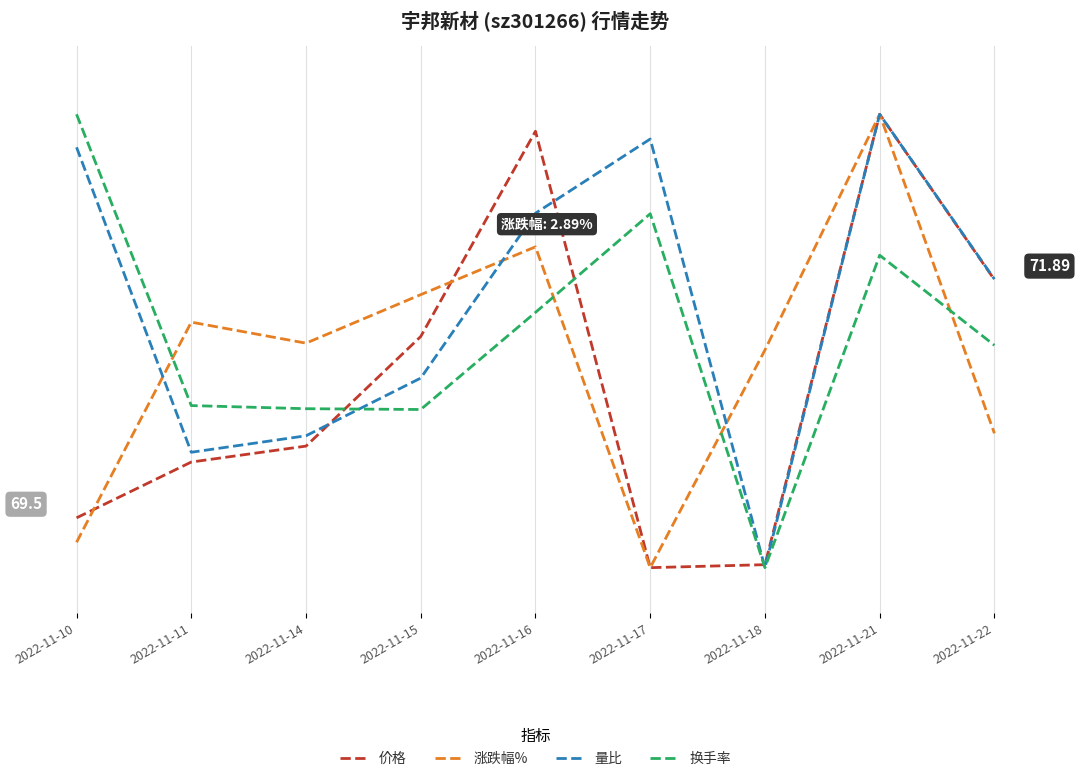

Is this an area chart (filled region under the line)?

No